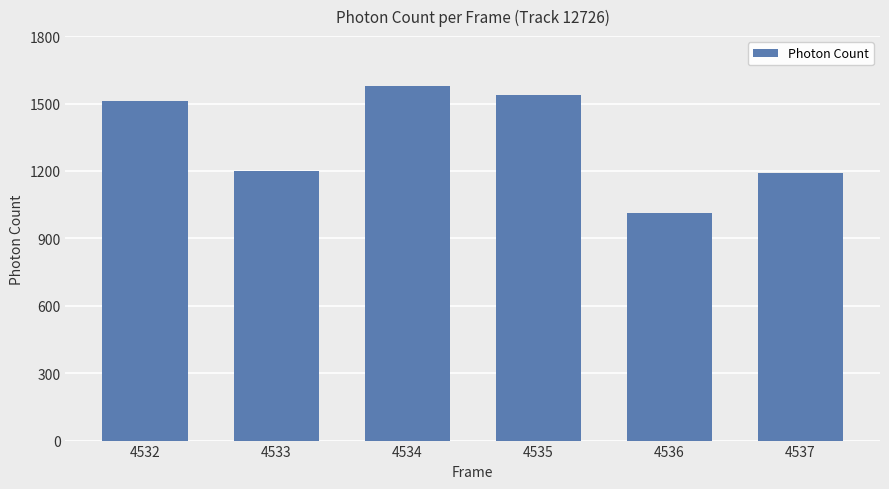

What is the average value?

1337.1